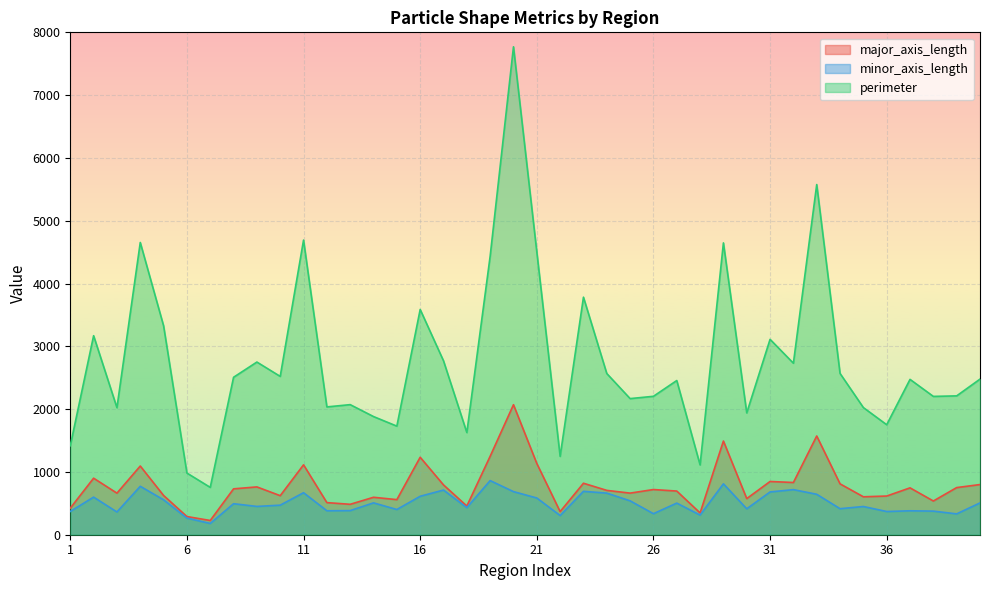

Read the minor_axis_length value at 33.

644.1